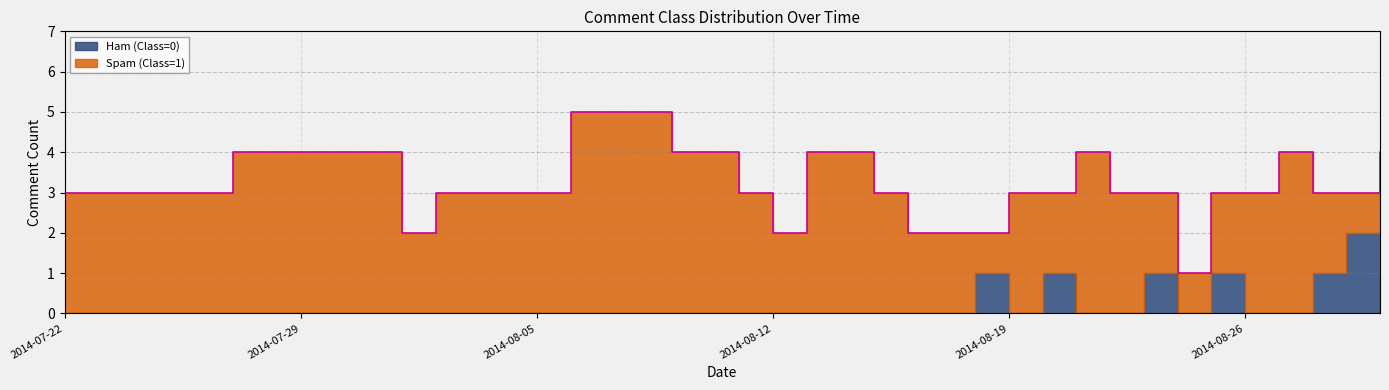

True or false: Ham (Class=0) has more than 1 points higher than both neighbors.

True